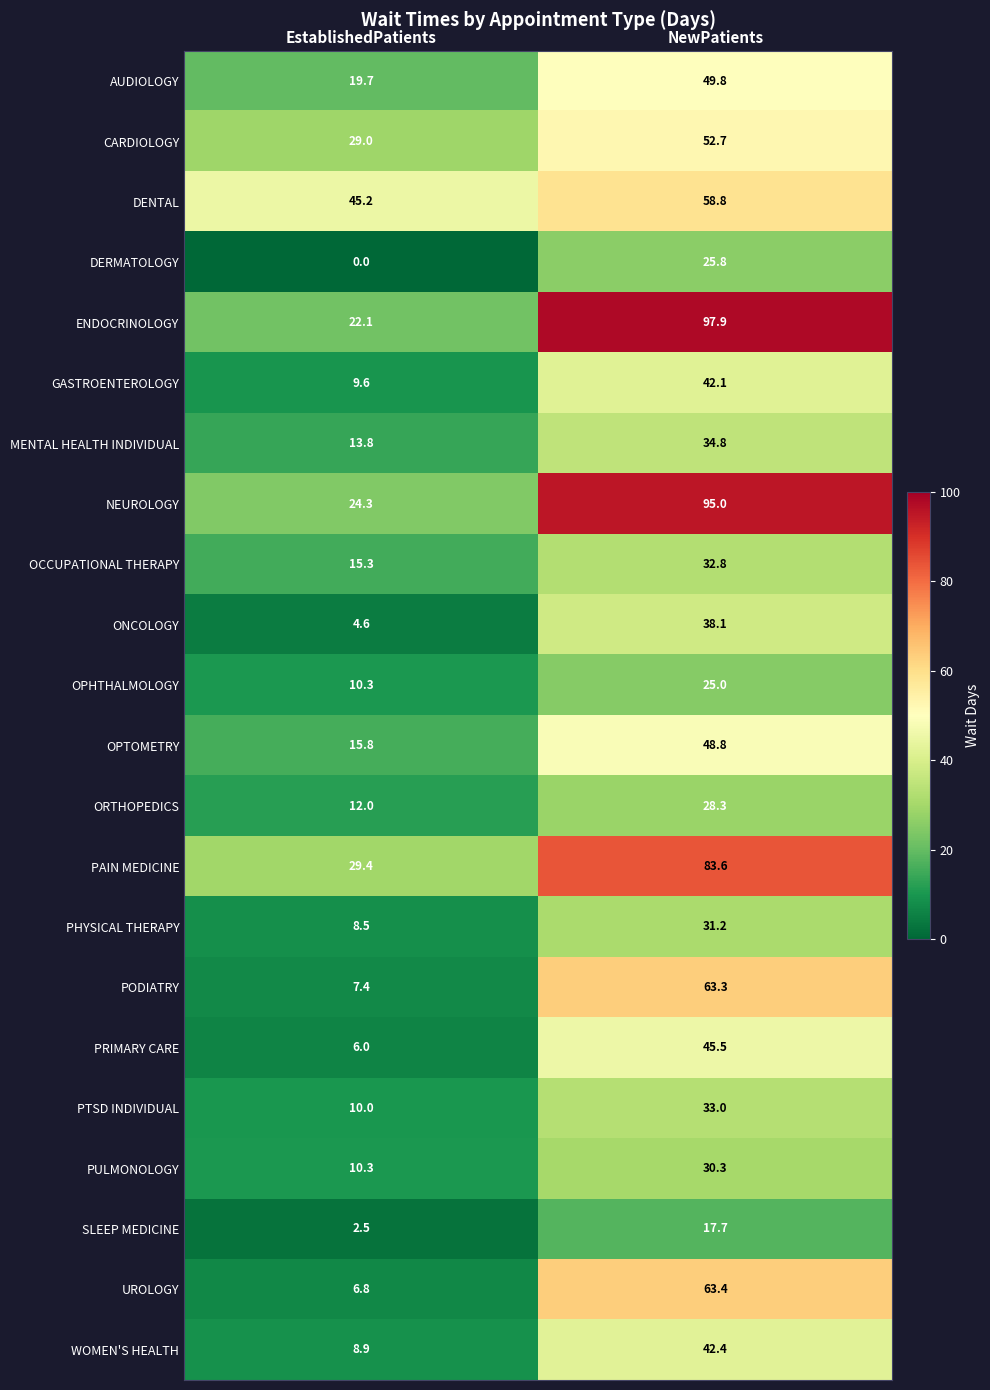

At NewPatients, list the series in order from largest to smallest.

ENDOCRINOLOGY, NEUROLOGY, PAIN MEDICINE, UROLOGY, PODIATRY, DENTAL, CARDIOLOGY, AUDIOLOGY, OPTOMETRY, PRIMARY CARE, WOMEN'S HEALTH, GASTROENTEROLOGY, ONCOLOGY, MENTAL HEALTH INDIVIDUAL, PTSD INDIVIDUAL, OCCUPATIONAL THERAPY, PHYSICAL THERAPY, PULMONOLOGY, ORTHOPEDICS, DERMATOLOGY, OPHTHALMOLOGY, SLEEP MEDICINE